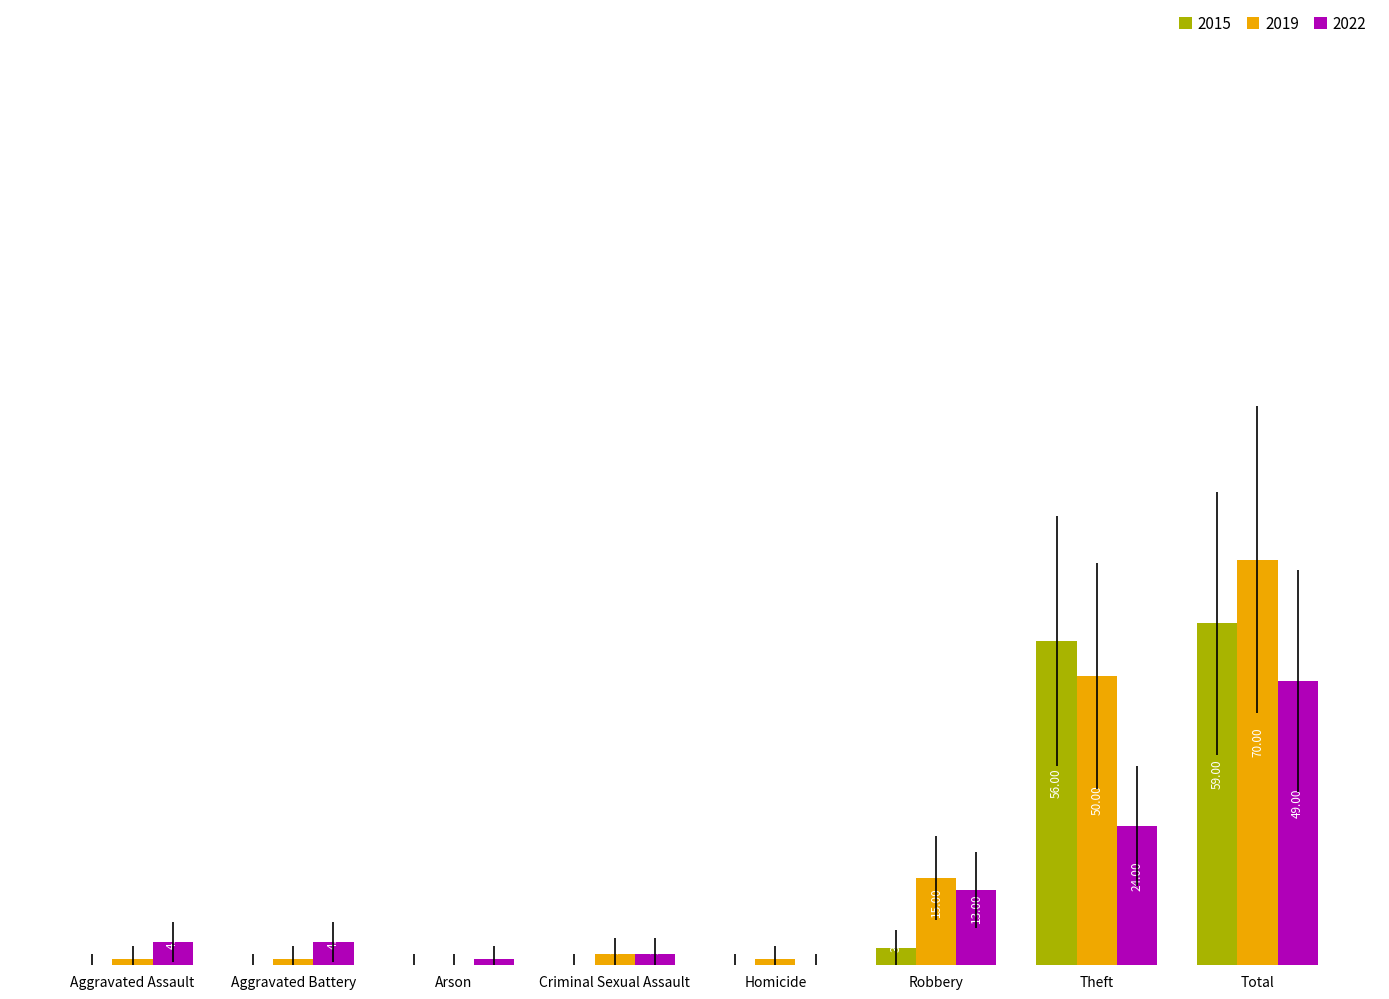

At which label is 2015 closest to 29?

Robbery